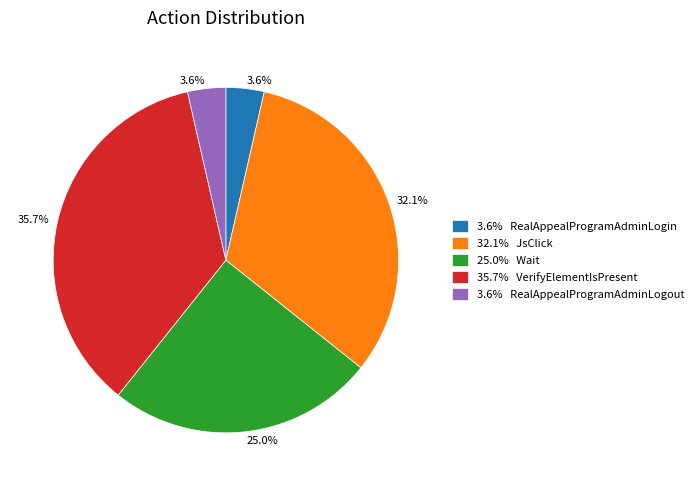

Is 35.7% VerifyElementIsPresent the majority of the pie?

No